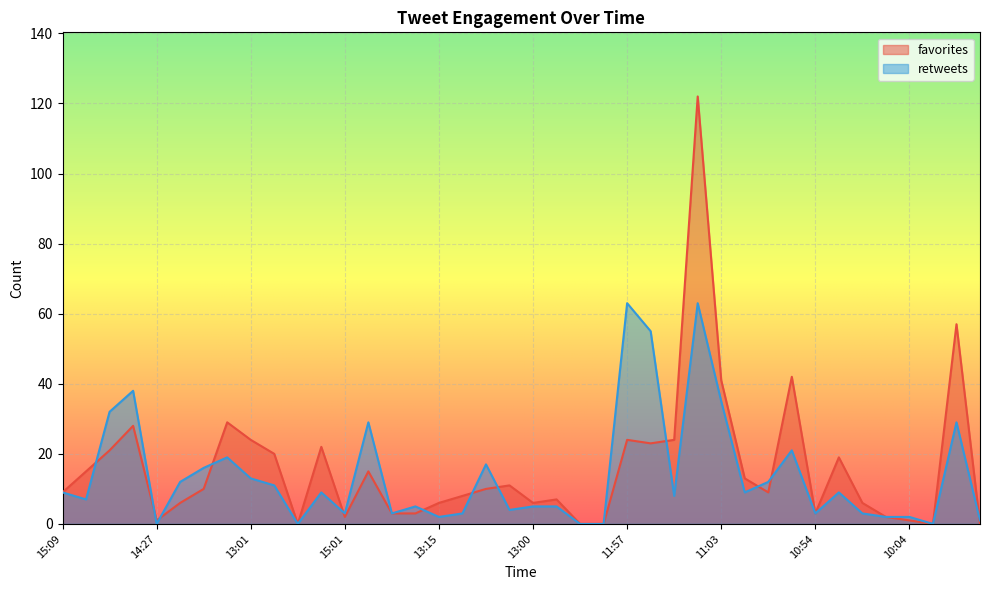

Which series ends up on top after the final intersection of favorites and retweets?

retweets